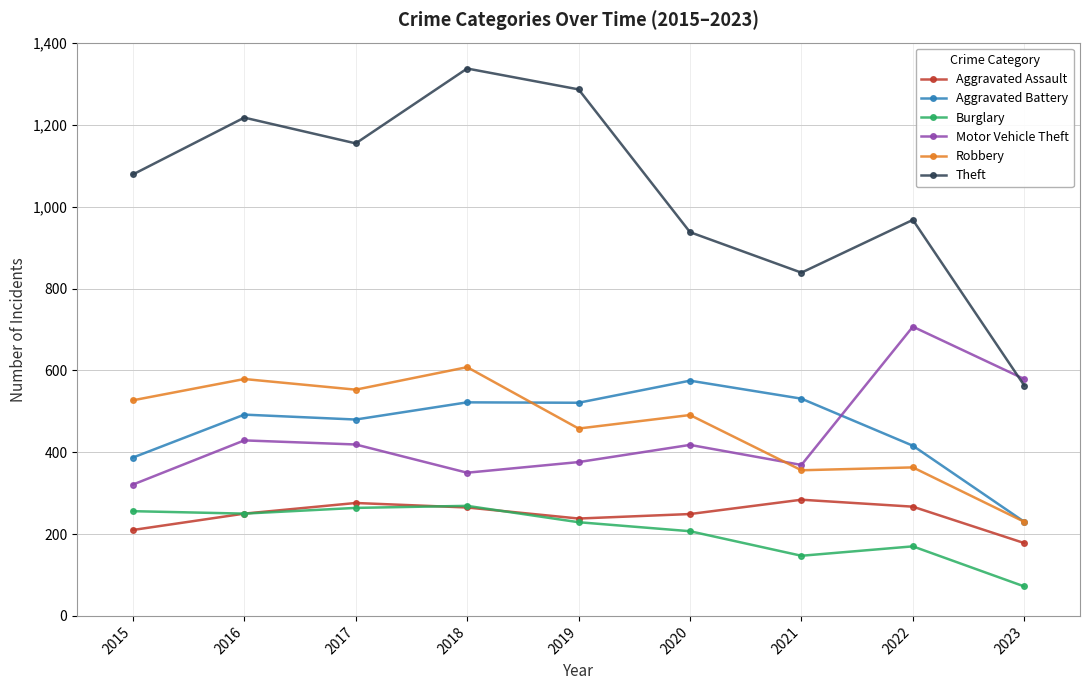

Is the value of Aggravated Assault at 2017 greater than the value of Burglary at 2022?

Yes